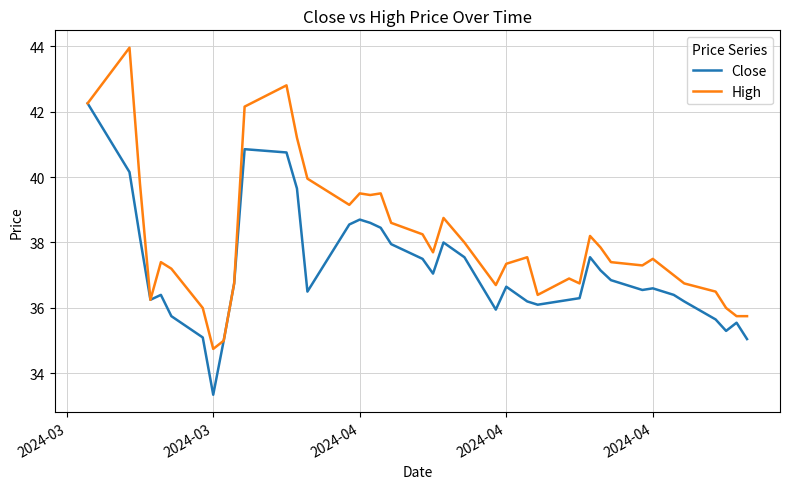

Rank the series by their average value, from highest to lowest.

High, Close